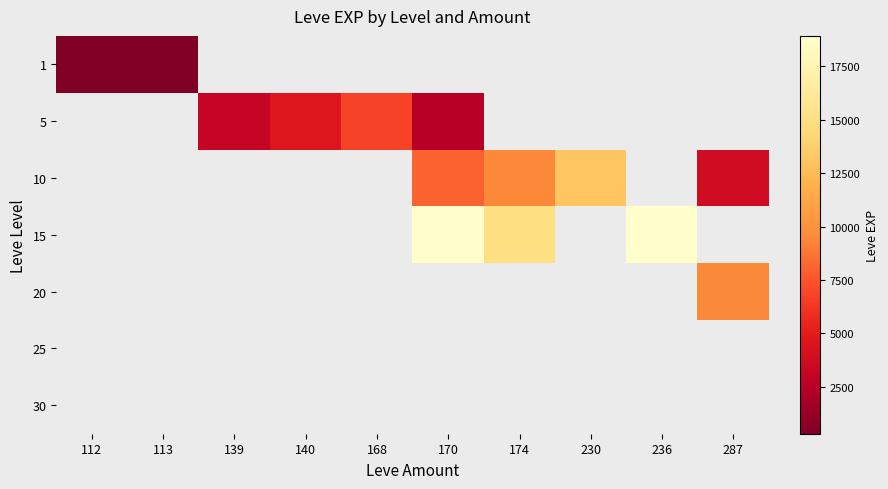

Is it true that 5 equals 6840.0 at 168?

True